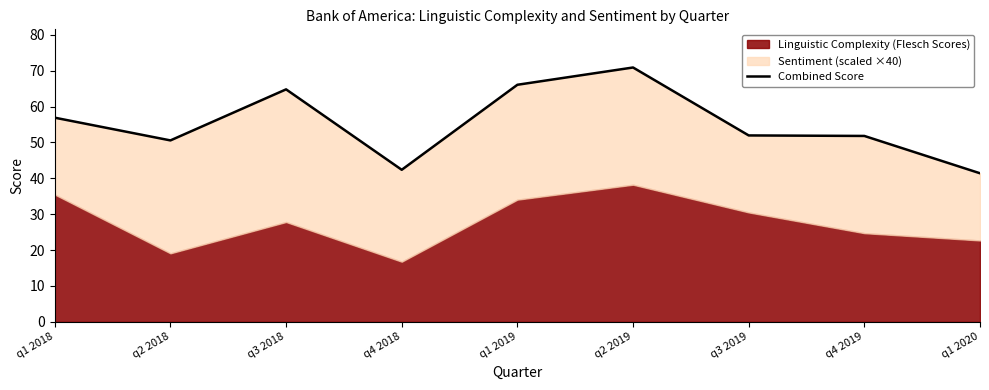

Which label corresponds to the largest value in the chart?

q2 2019